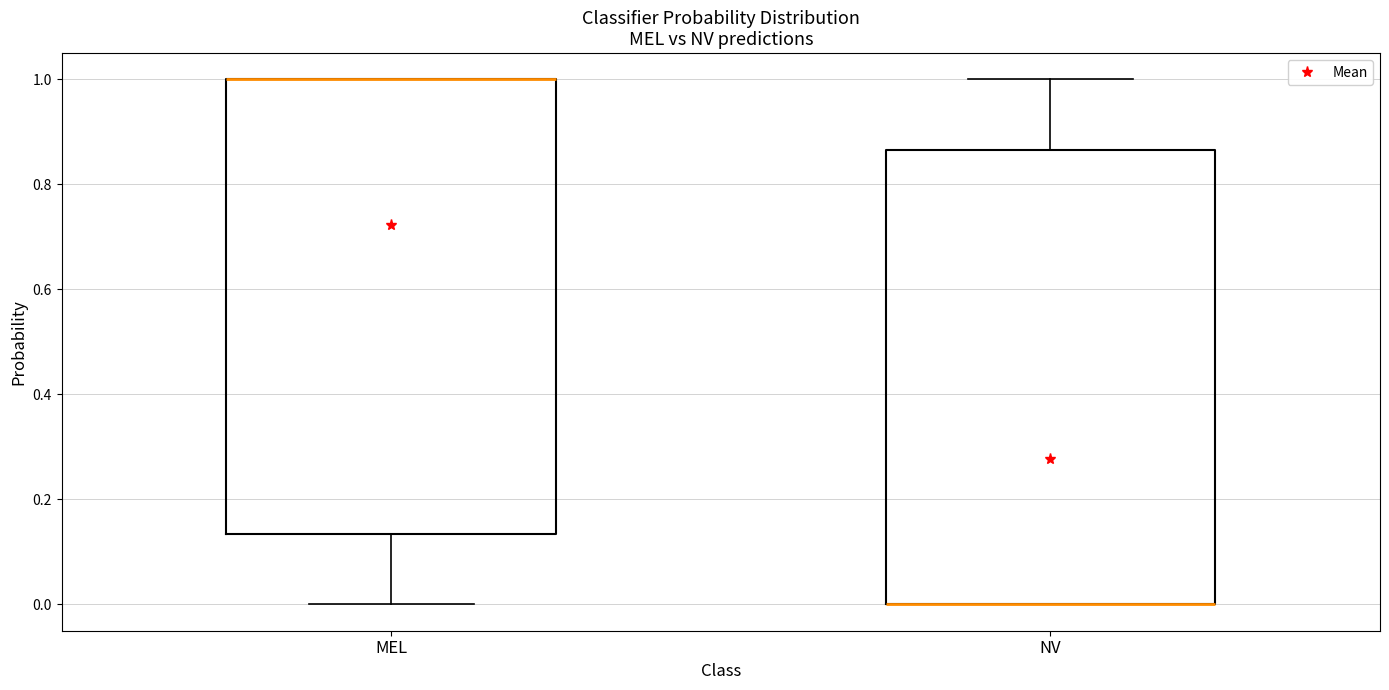

Where does the lower whisker of the box for MEL end on the y-axis? The values are not printed on the chart, so give them approximately, as read against the axis.

0.00